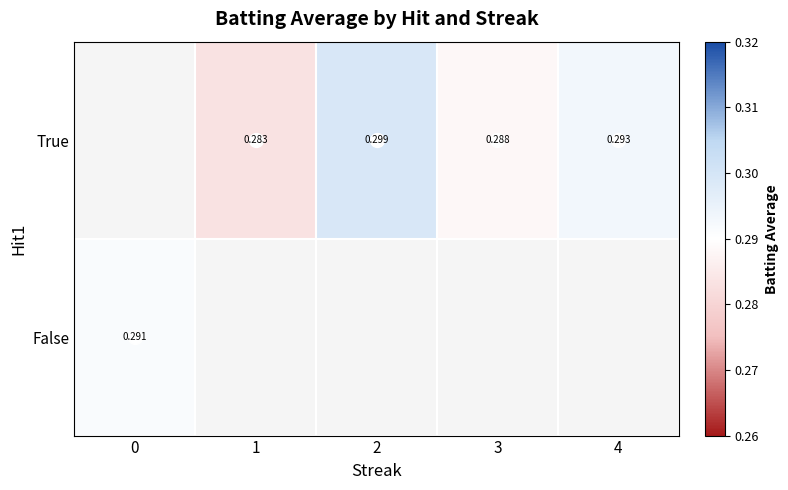

The True series shows 0.3 at 1. True or false?

True